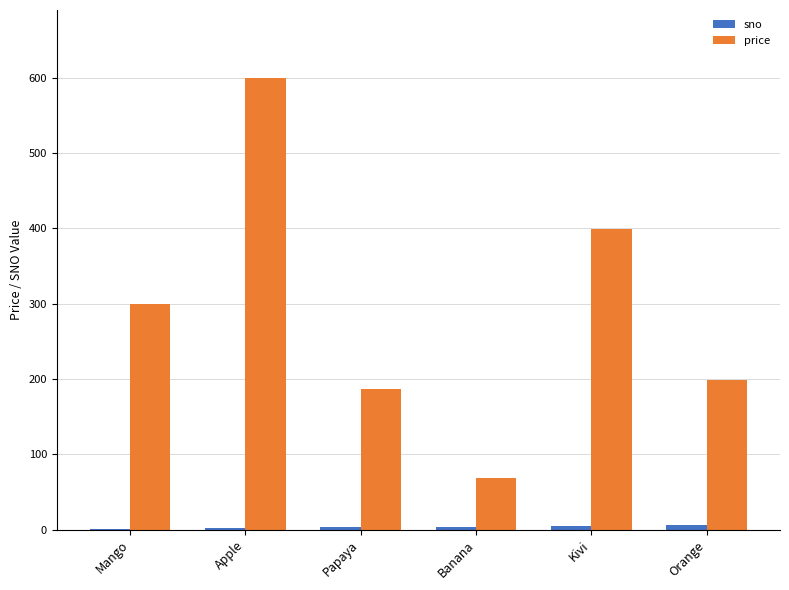

Between Apple and Kivi, which series saw the biggest shift?

price